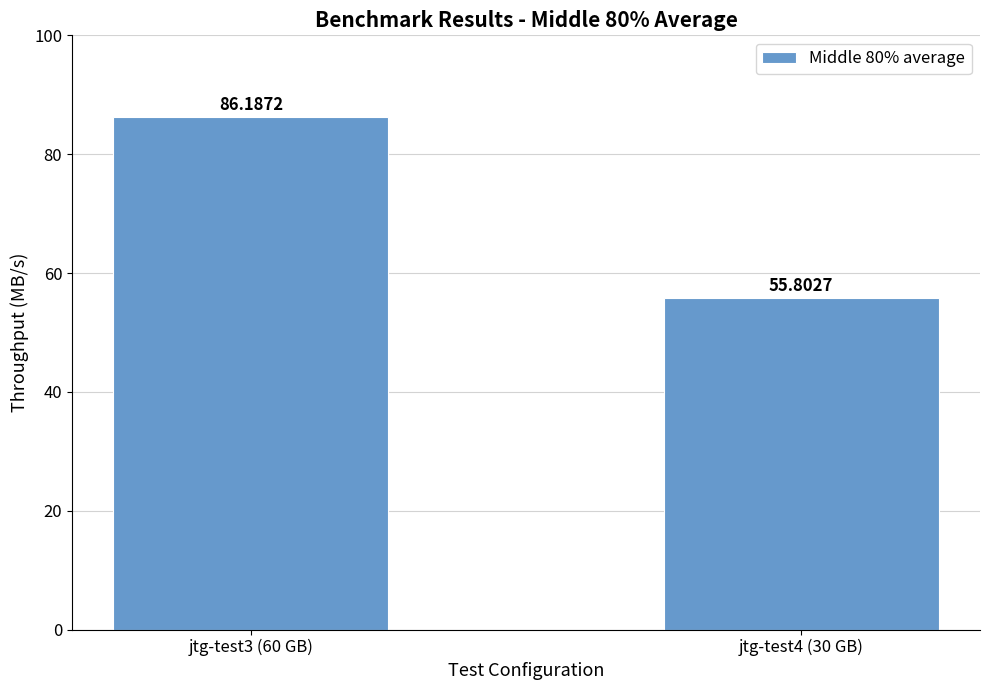

List the labels in order of value, largest first.

jtg-test3 (60 GB), jtg-test4 (30 GB)